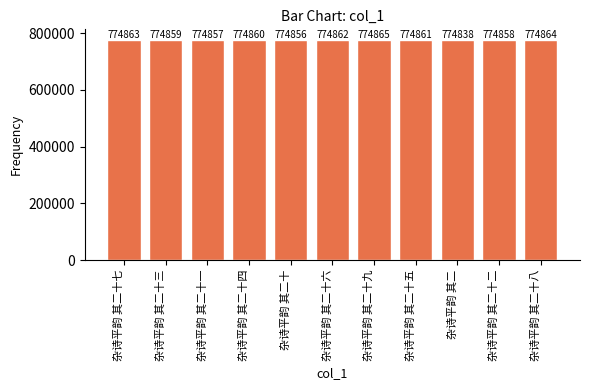

What is the difference between the second highest and minimum values?

26